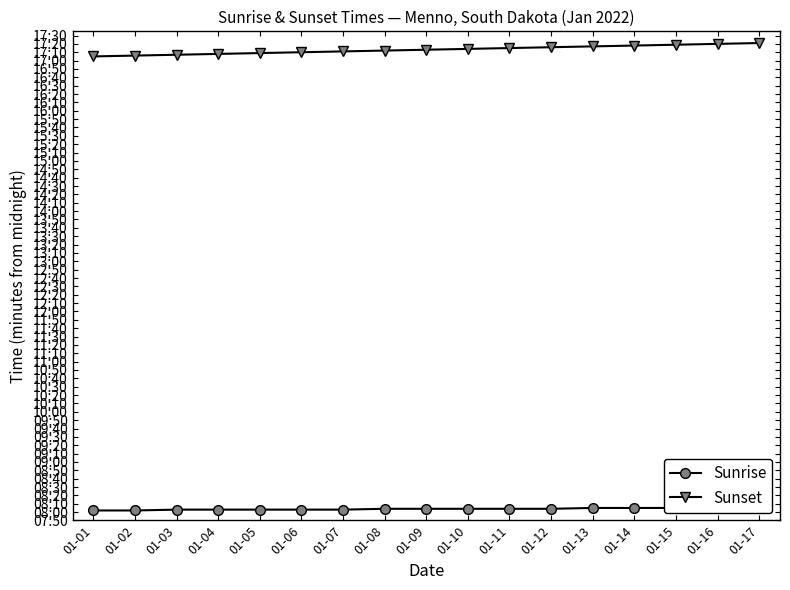

Which series changed the most between 01-03 and 01-07?

Sunset